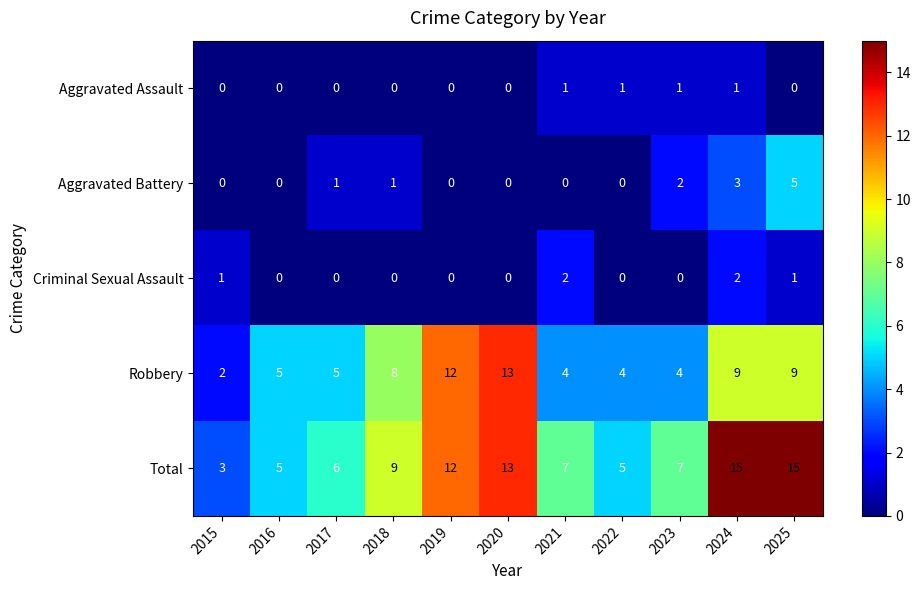

The Criminal Sexual Assault series shows 0 at 2023. True or false?

True